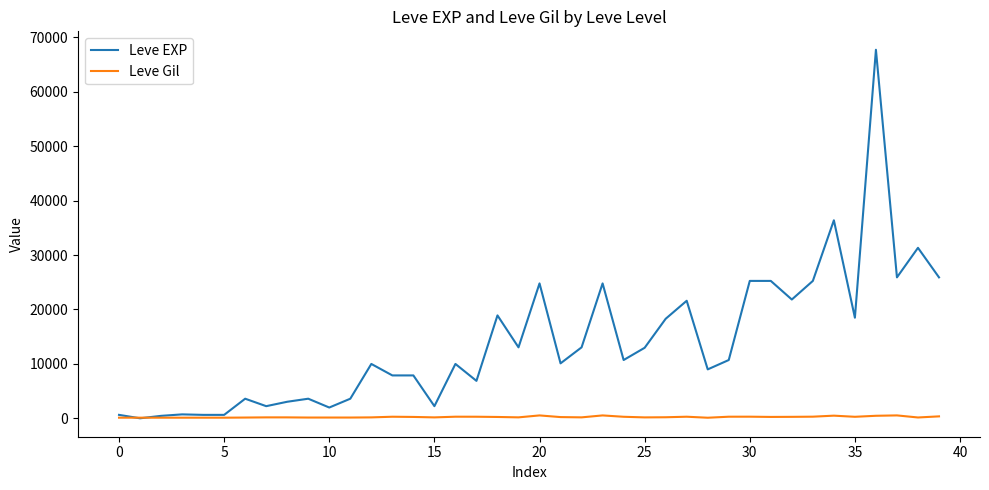

Does the chart display data point markers on the line(s)?

No